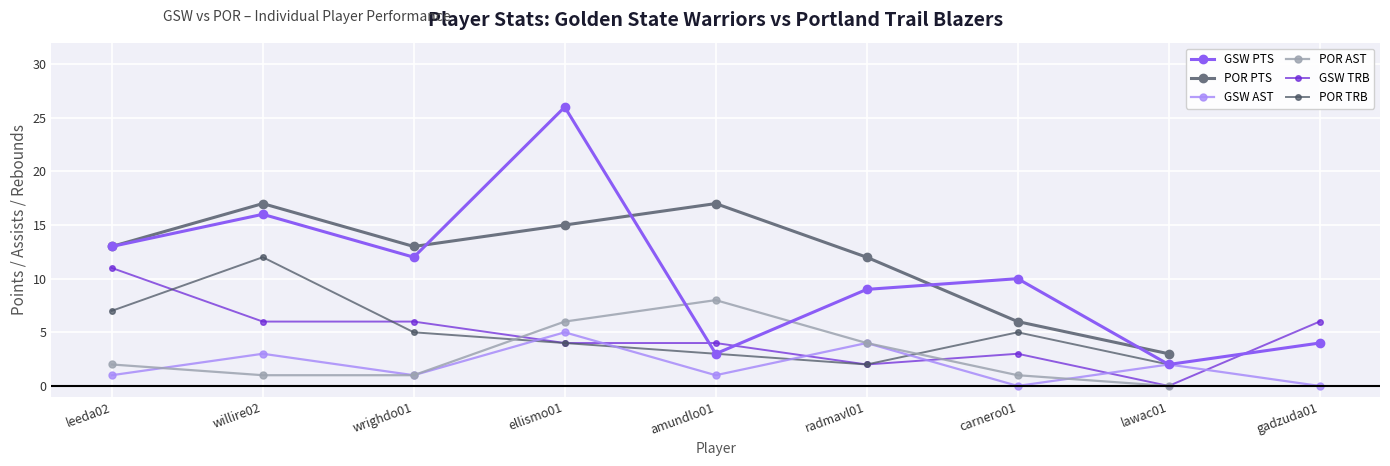

In GSW PTS, how many points are higher than both neighbors (excluding endpoints)?

3